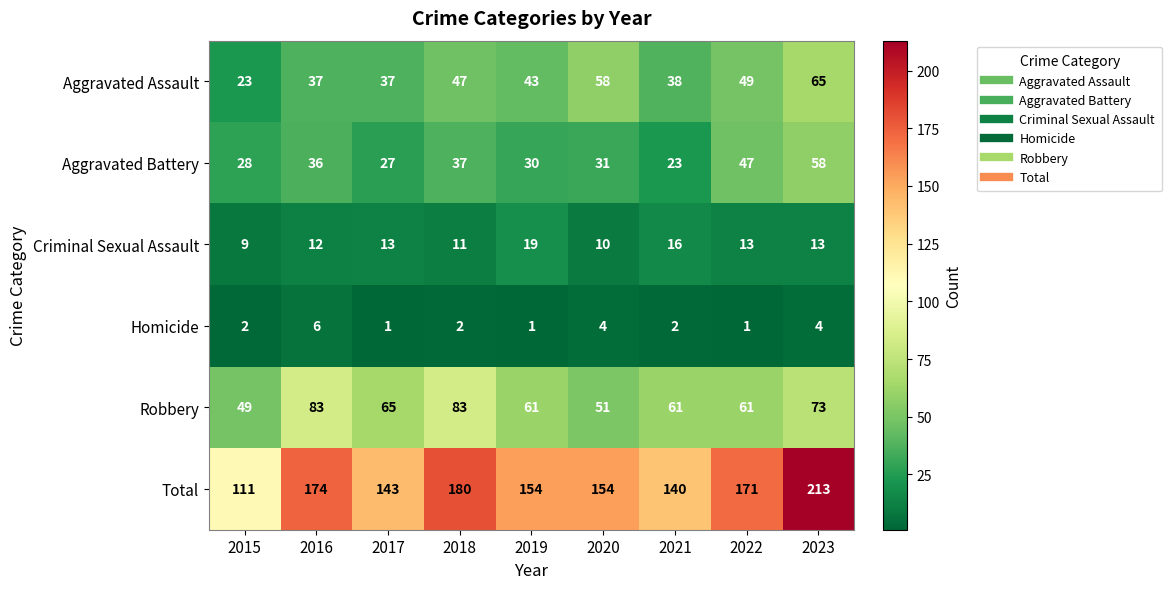

What is the lowest value of the Aggravated Battery series?

23